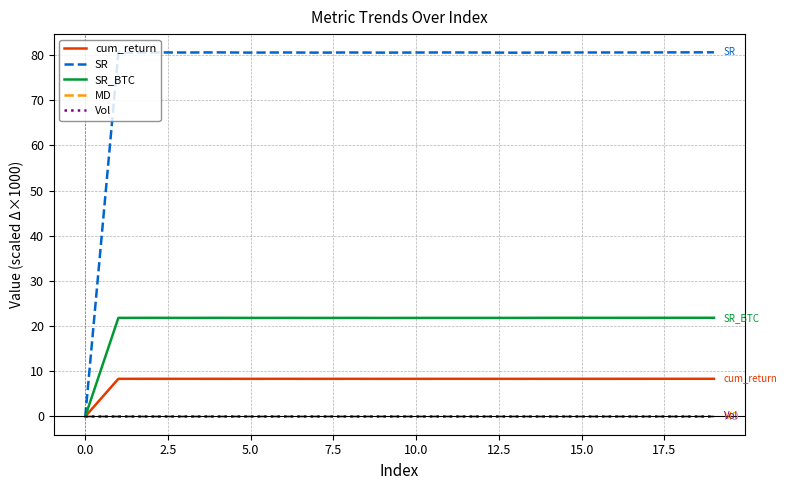

Which series has the largest total across all categories?

SR